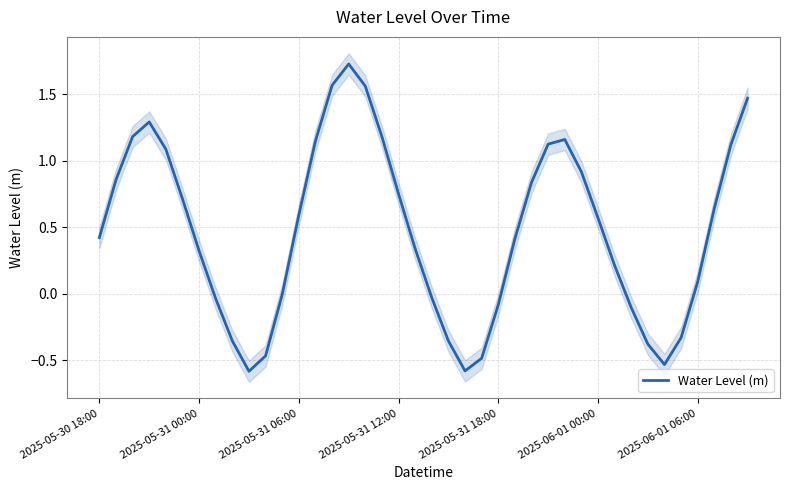

What position from the right is 2025-05-31 06:00?

28